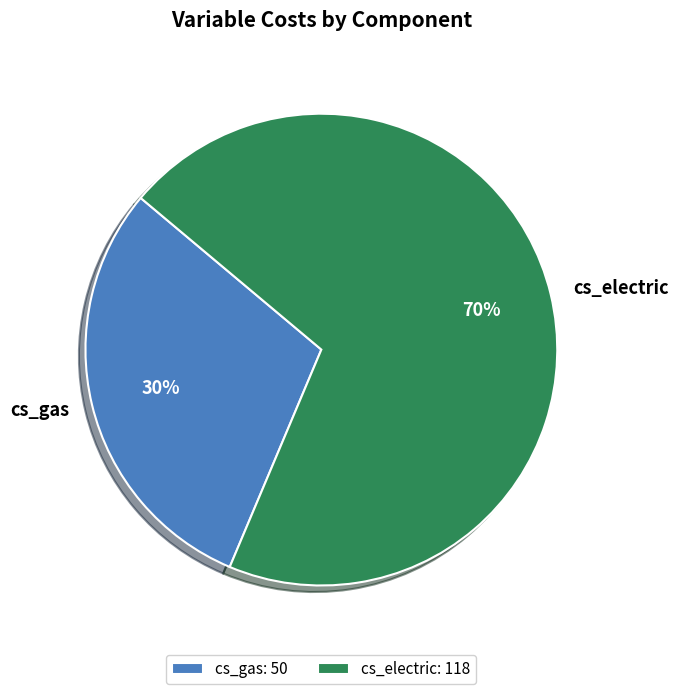

The cs_electric slice represents 64% of the pie. True or false?

False